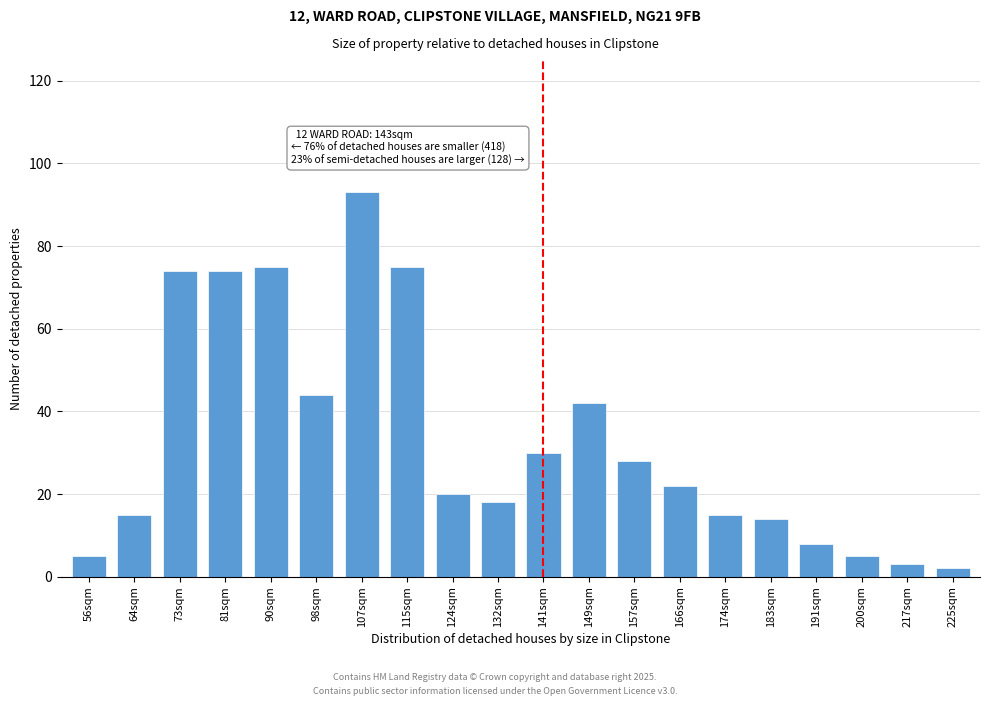

Reading right to left, what are all the values shown in this chart?

2	3	5	8	14	15	22	28	42	30	18	20	75	93	44	75	74	74	15	5